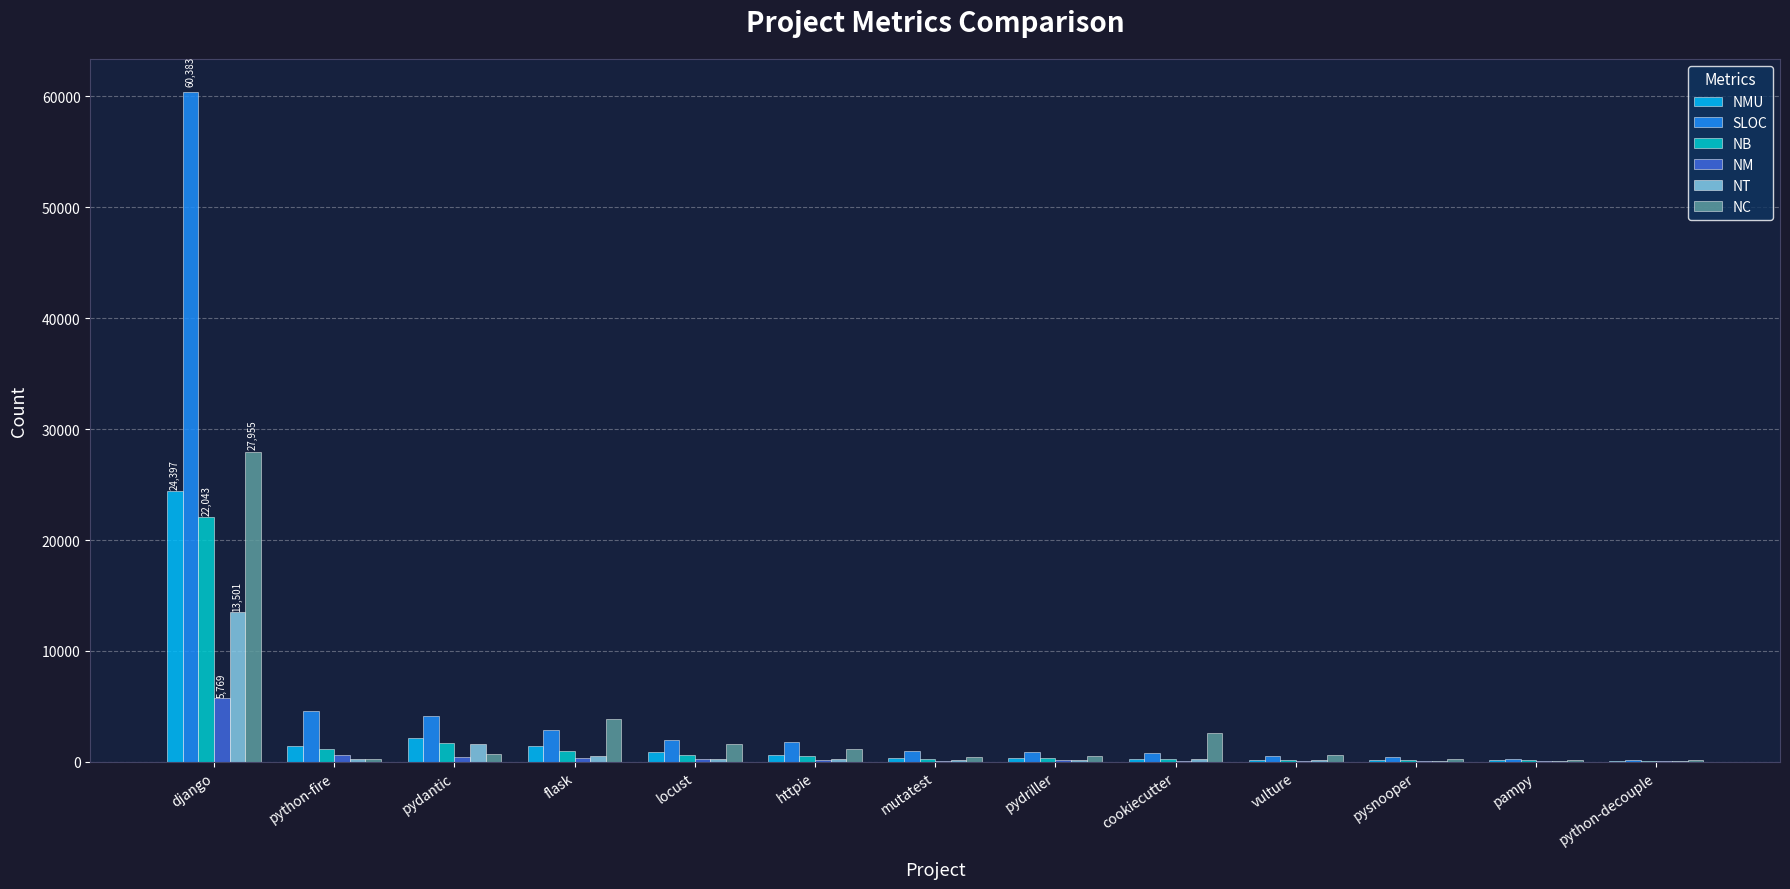

What value does the NT series have at locust?

211